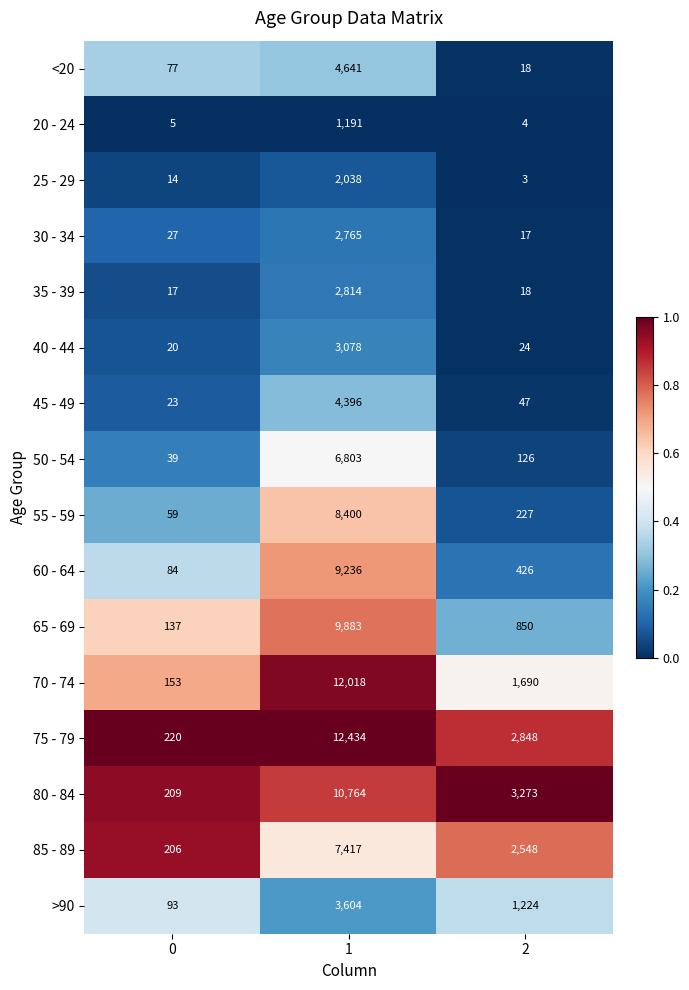

The 70 - 74 series shows 2826 at 1. True or false?

False